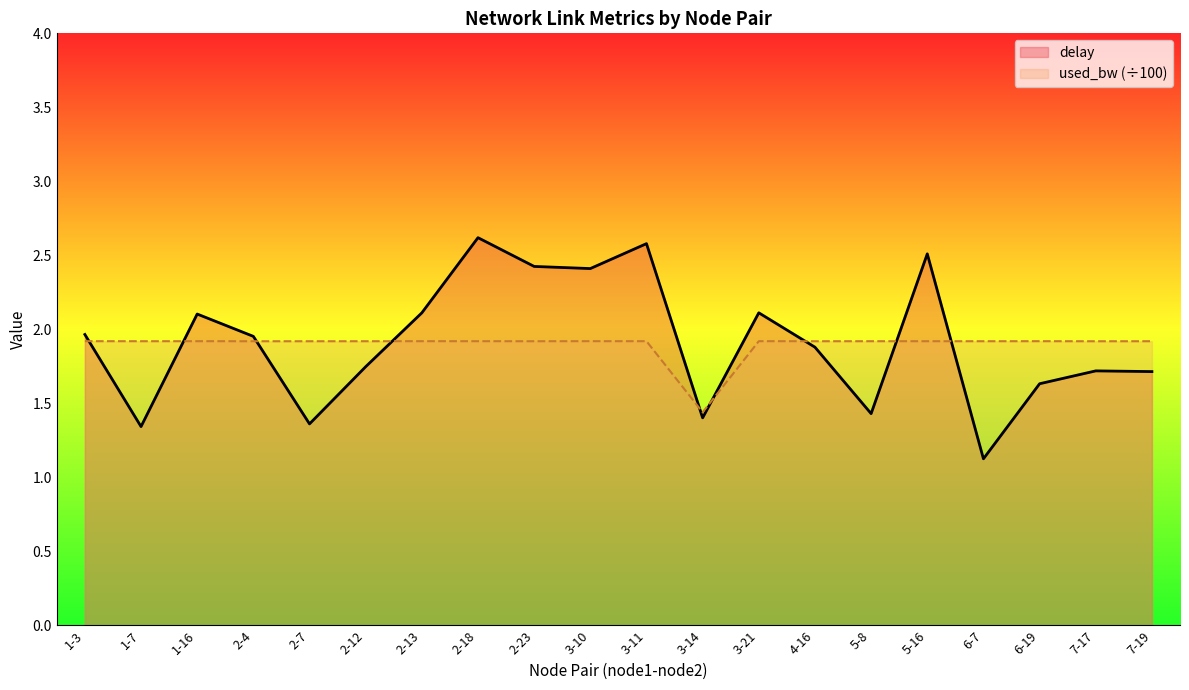

Reading left to right, what are all the values shown in this chart?

delay: 1-3=2.0	1-7=1.3	1-16=2.1	2-4=2.0	2-7=1.4	2-12=1.7	2-13=2.1	2-18=2.6	2-23=2.4	3-10=2.4	3-11=2.6	3-14=1.4	3-21=2.1	4-16=1.9	5-8=1.4	5-16=2.5	6-7=1.1	6-19=1.6	7-17=1.7	7-19=1.7
used_bw (÷100): 1-3=1.9	1-7=1.9	1-16=1.9	2-4=1.9	2-7=1.9	2-12=1.9	2-13=1.9	2-18=1.9	2-23=1.9	3-10=1.9	3-11=1.9	3-14=1.4	3-21=1.9	4-16=1.9	5-8=1.9	5-16=1.9	6-7=1.9	6-19=1.9	7-17=1.9	7-19=1.9